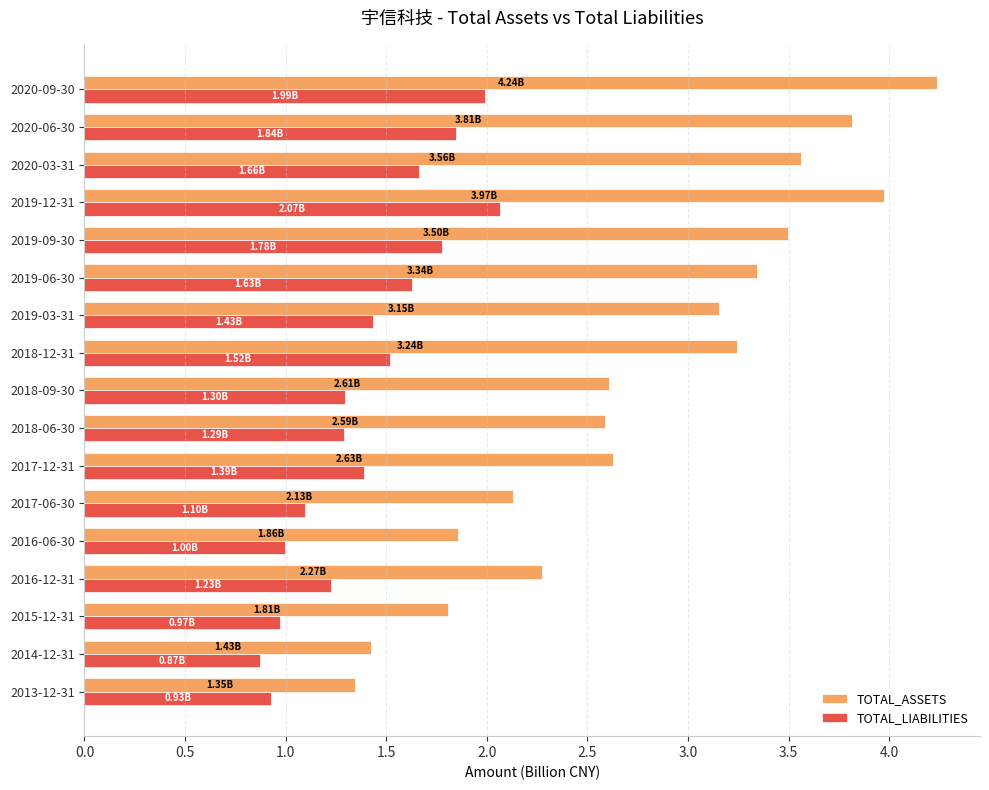

What is the total value across all series at 2013-12-31?

2.3